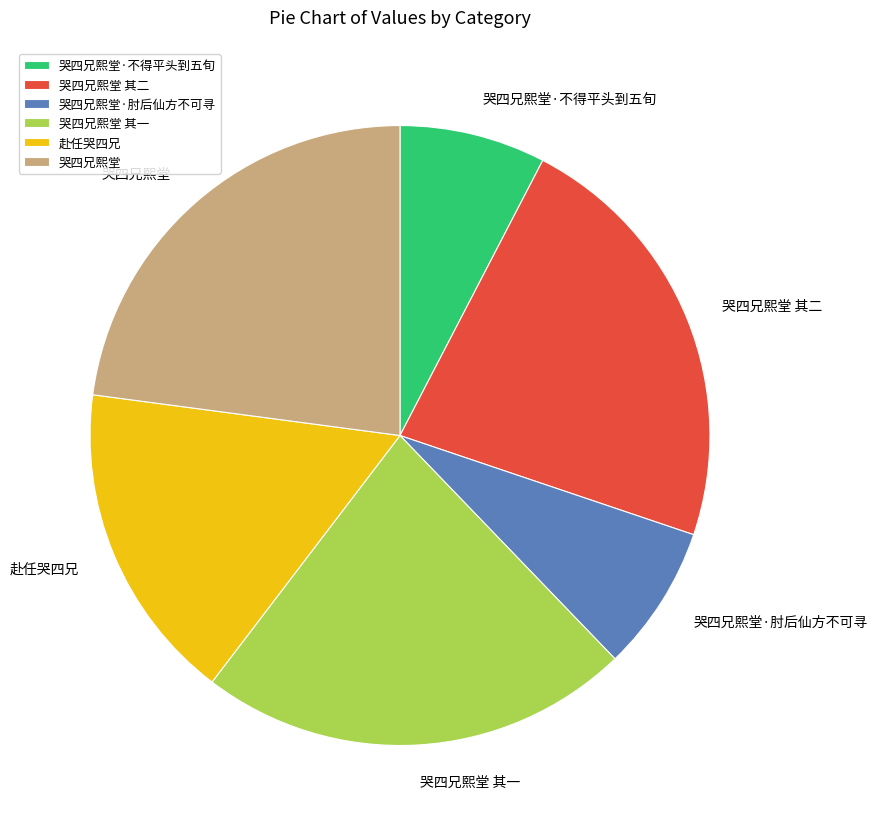

The 赴任哭四兄 slice represents 31% of the pie. True or false?

False